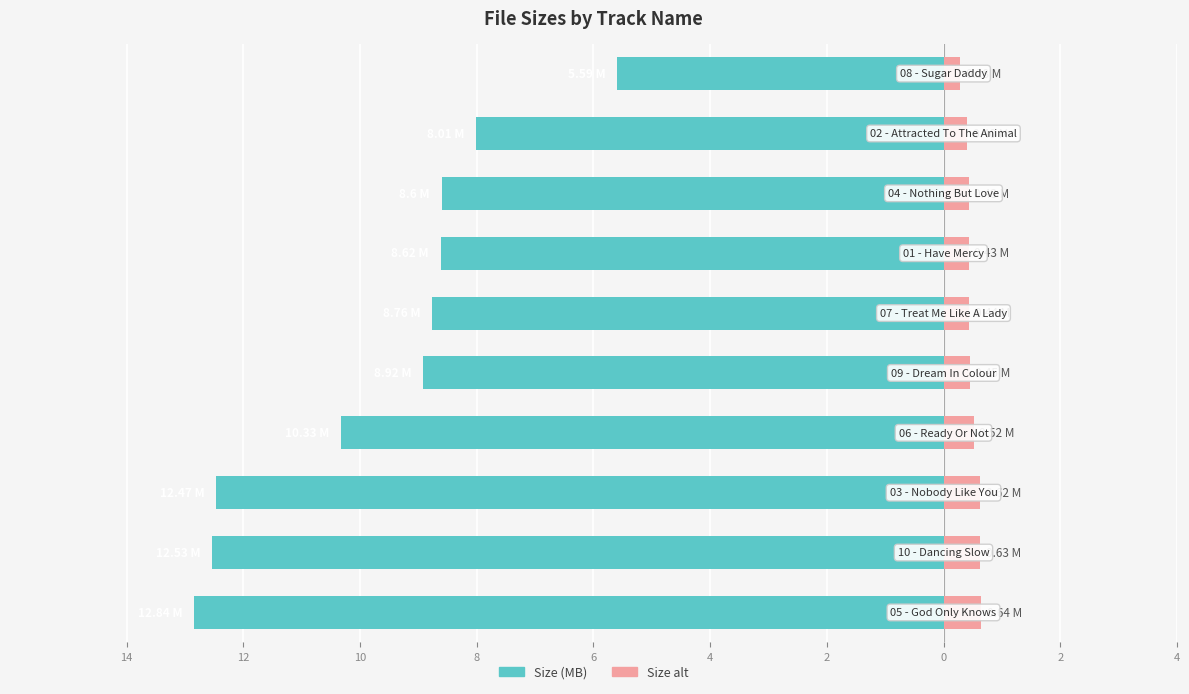

Reading left to right, what are all the values shown in this chart?

Size (MB): -12.8	-12.5	-12.5	-10.3	-8.9	-8.8	-8.6	-8.6	-8.0	-5.6
Size (MB) alt: 0.6	0.6	0.6	0.5	0.4	0.4	0.4	0.4	0.4	0.3